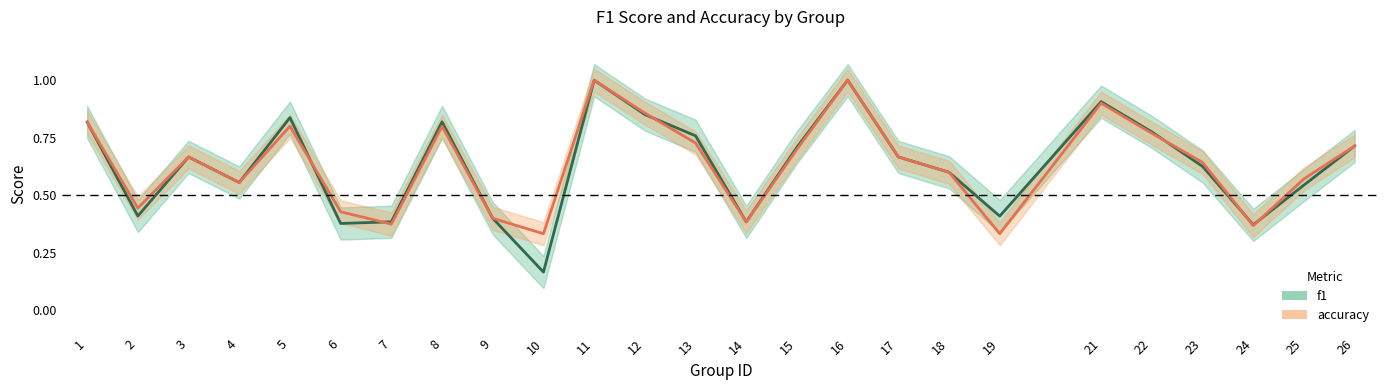

At which category does accuracy reach its first local peak?

3